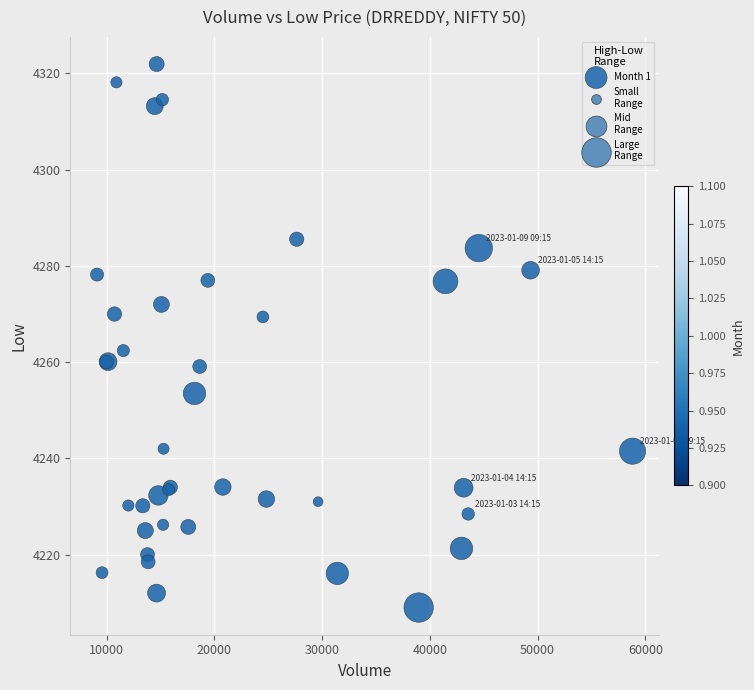

What Y value in the scatter plot is closest to 4265?

4262.4